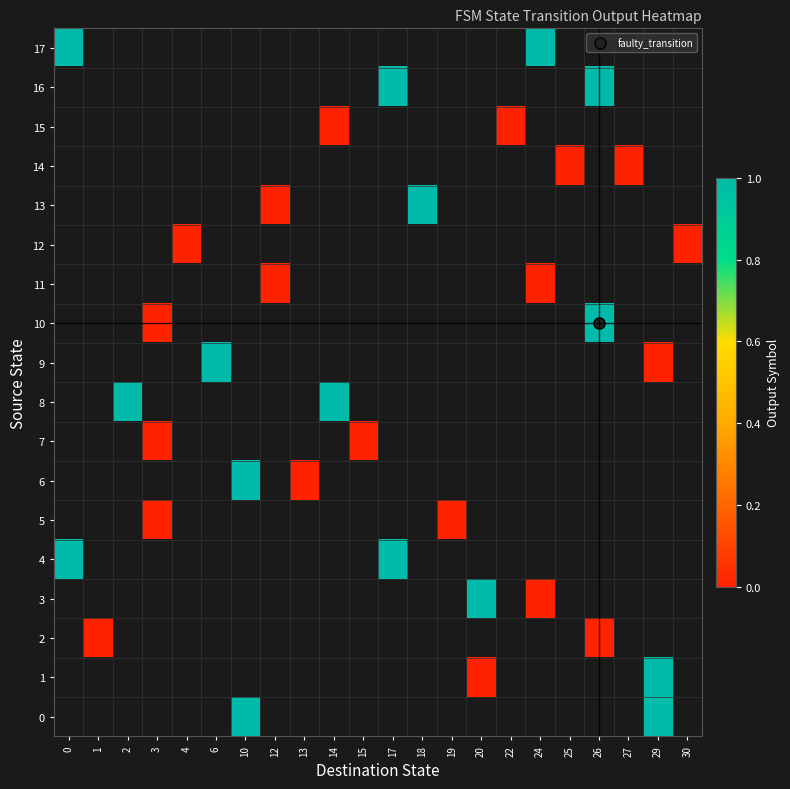

List the series in order of their overall mean, lowest first.

0, 1, 2, 3, 4, 5, 6, 7, 8, 9, 10, 11, 12, 13, 14, 15, 16, 17